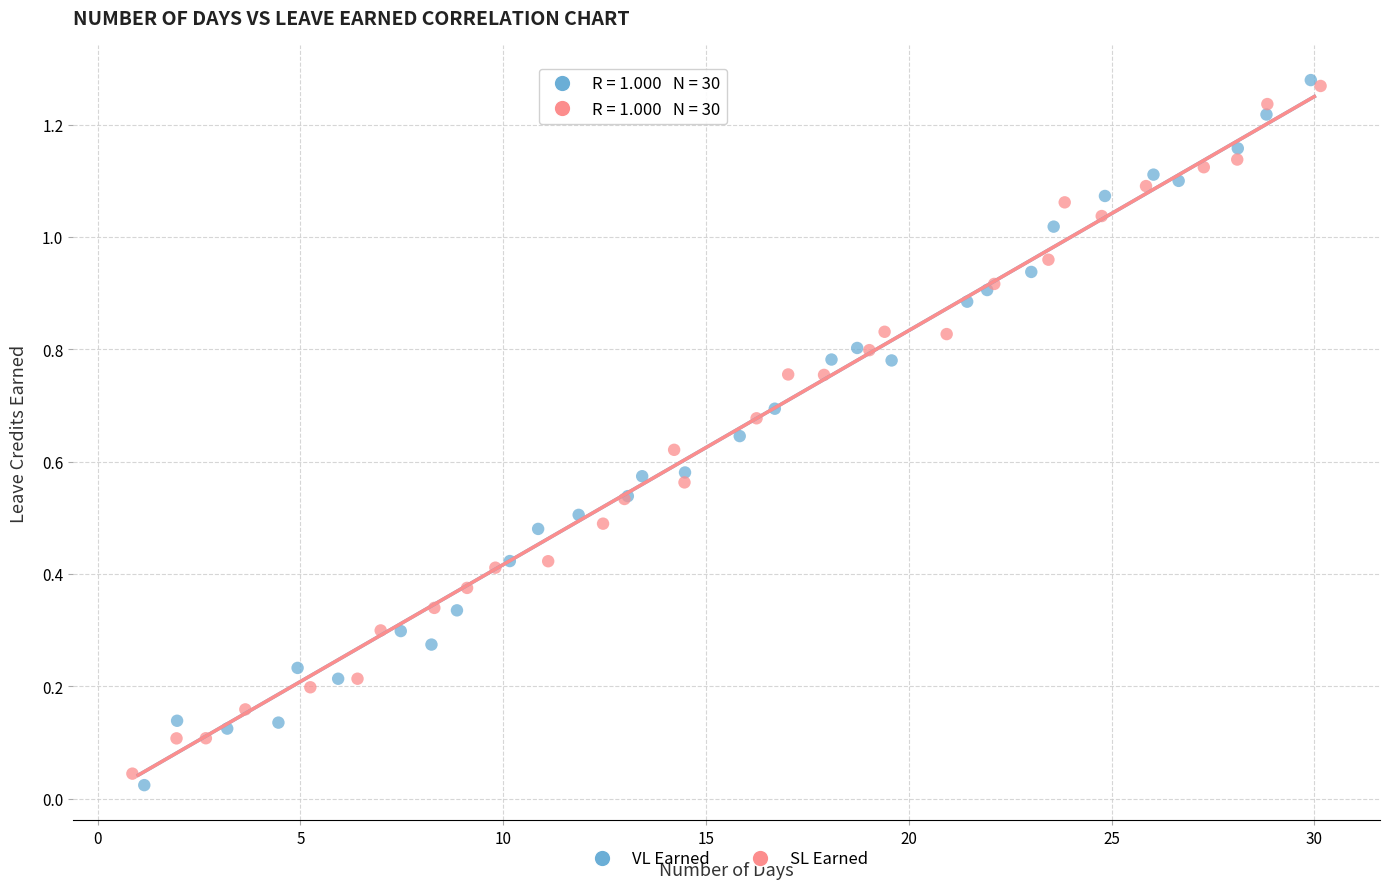

What are all the series names shown in the legend?

VL Earned, SL Earned